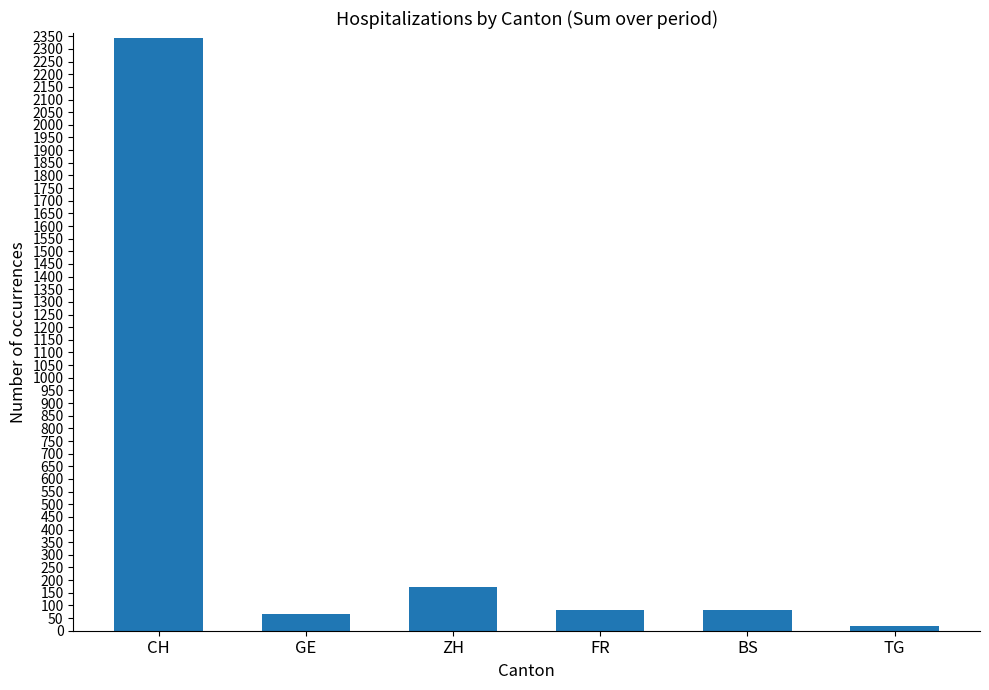

True or false: the data shows 66 at GE.

True